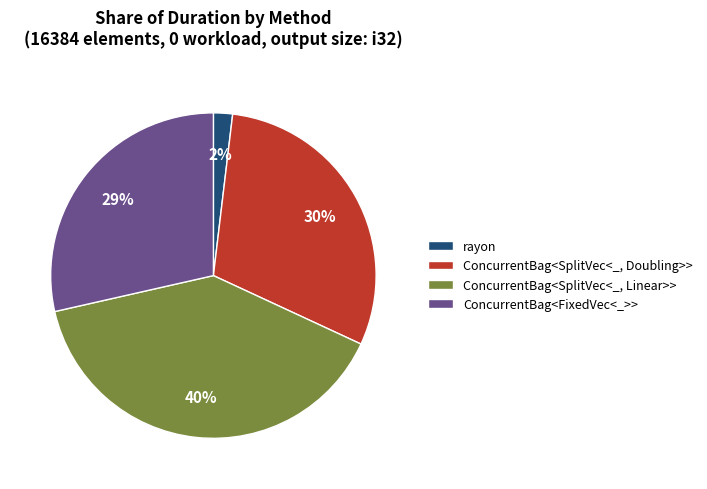

Is it true that ConcurrentBag<FixedVec<_>> is 15% of the pie?

False